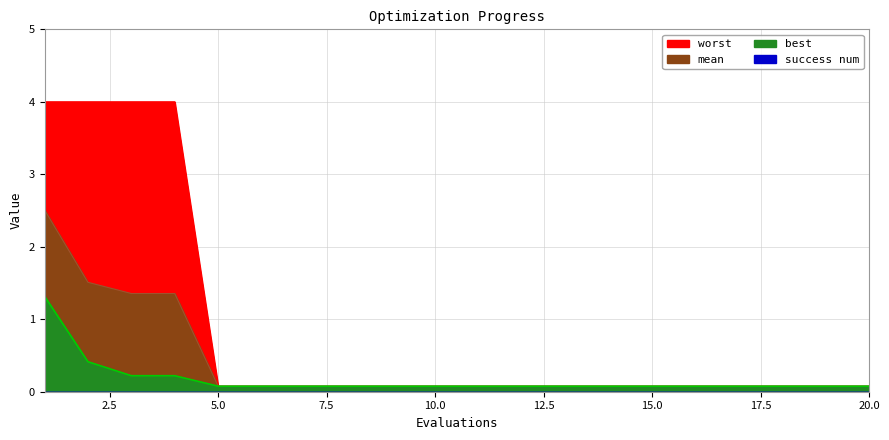

What is the lowest value of the best series?

0.1